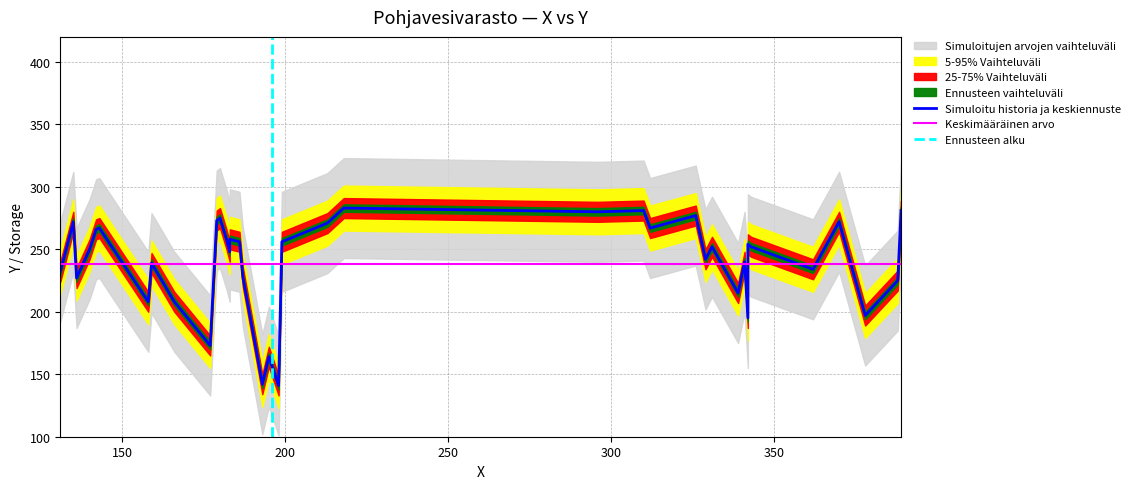

Between 19 and 13, which is larger?

19